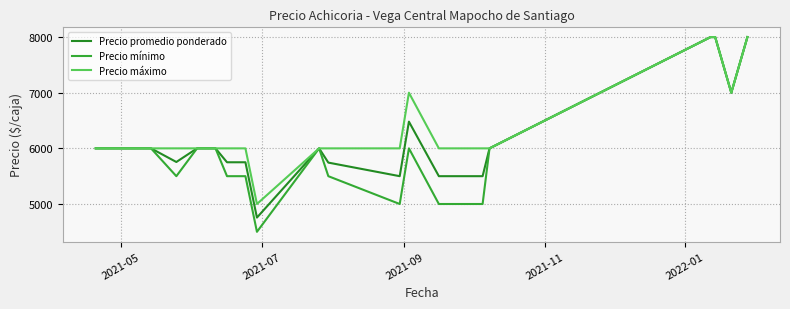

True or false: Precio mínimo has more than 2 interior local peaks.

False